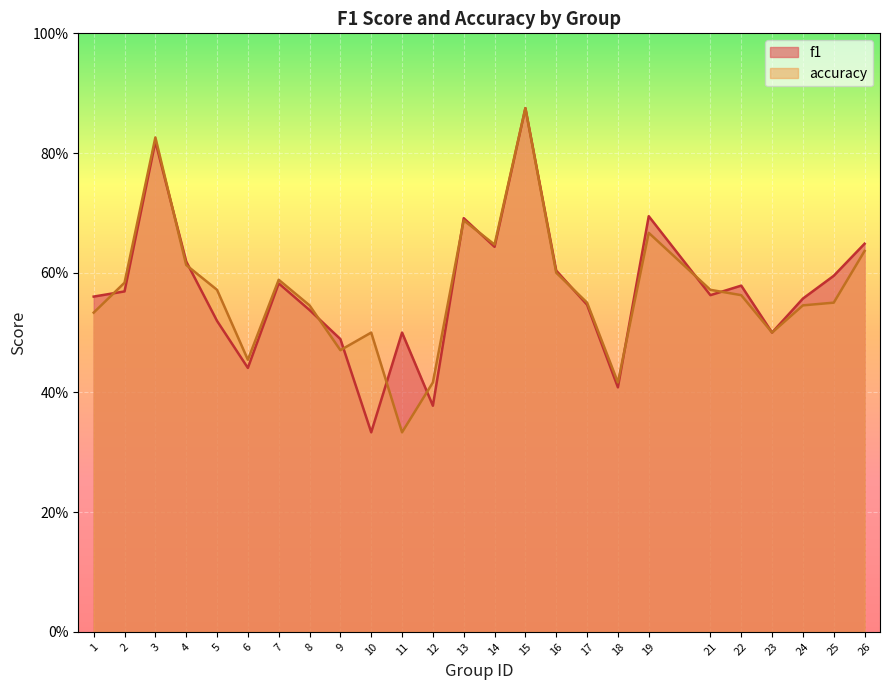

How many lines are shown in the chart?

2